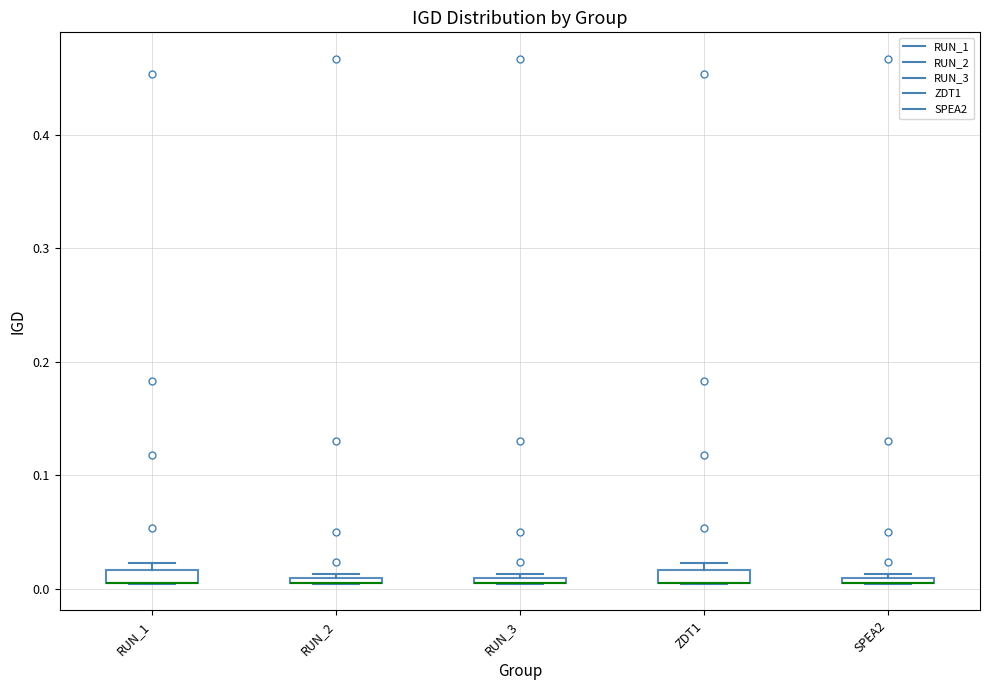

Where is the upper edge of the box for SPEA2 on the y-axis? The values are not printed on the chart, so give them approximately, as read against the axis.

0.01